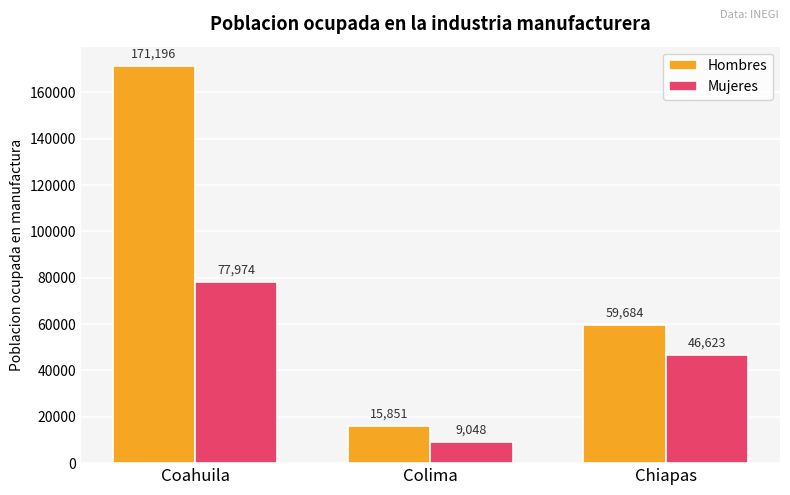

Count the number of data series in this chart.

2